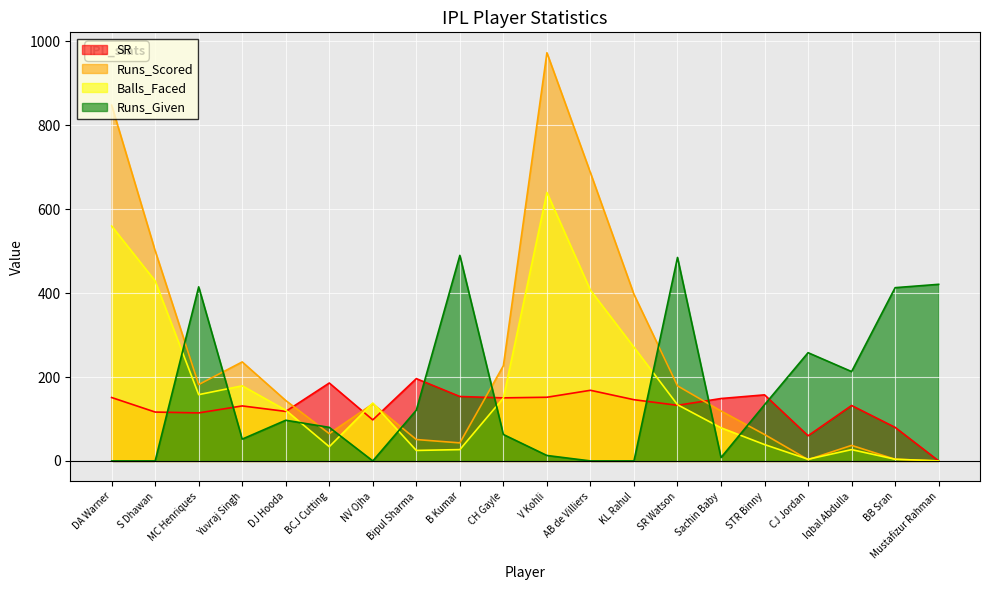

What is the approximate value of Balls_Faced at AB de Villiers?

407.0